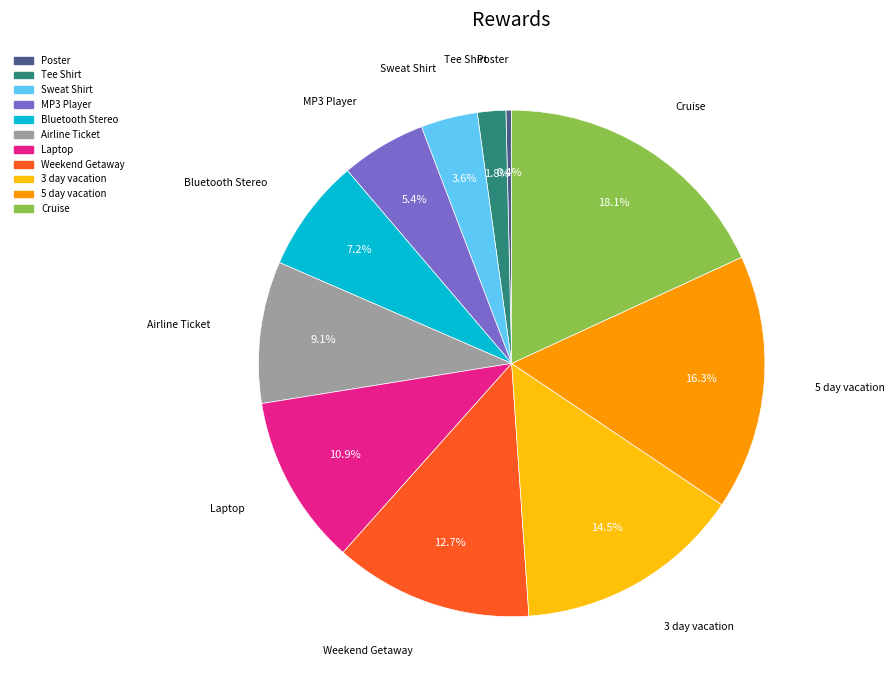

To the nearest percent, what is the average slice percentage?

9%